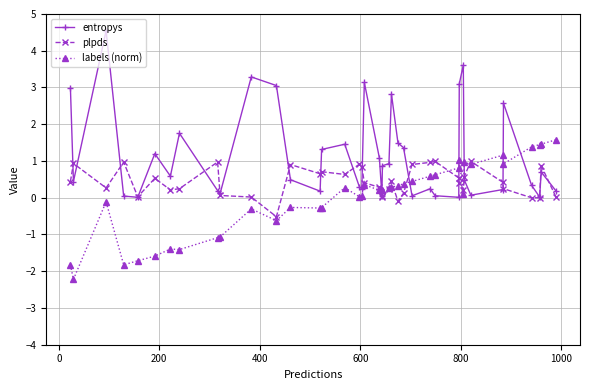

Rank the series by their maximum value, from lowest to highest.

plpds, labels (norm), entropys